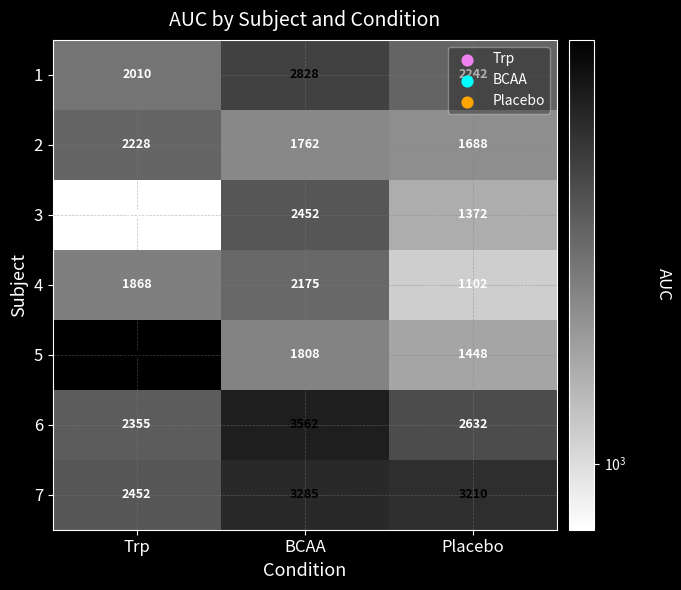

At which category is the sum across all series the highest?

BCAA